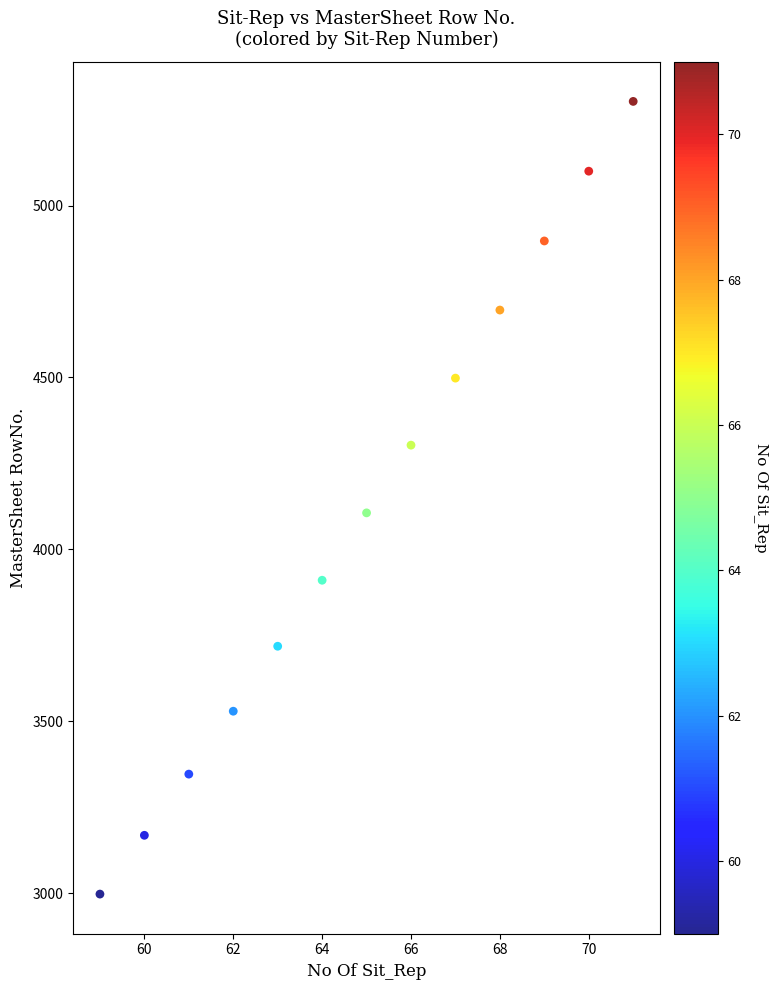

What is the range of X values (max minus min)?

12